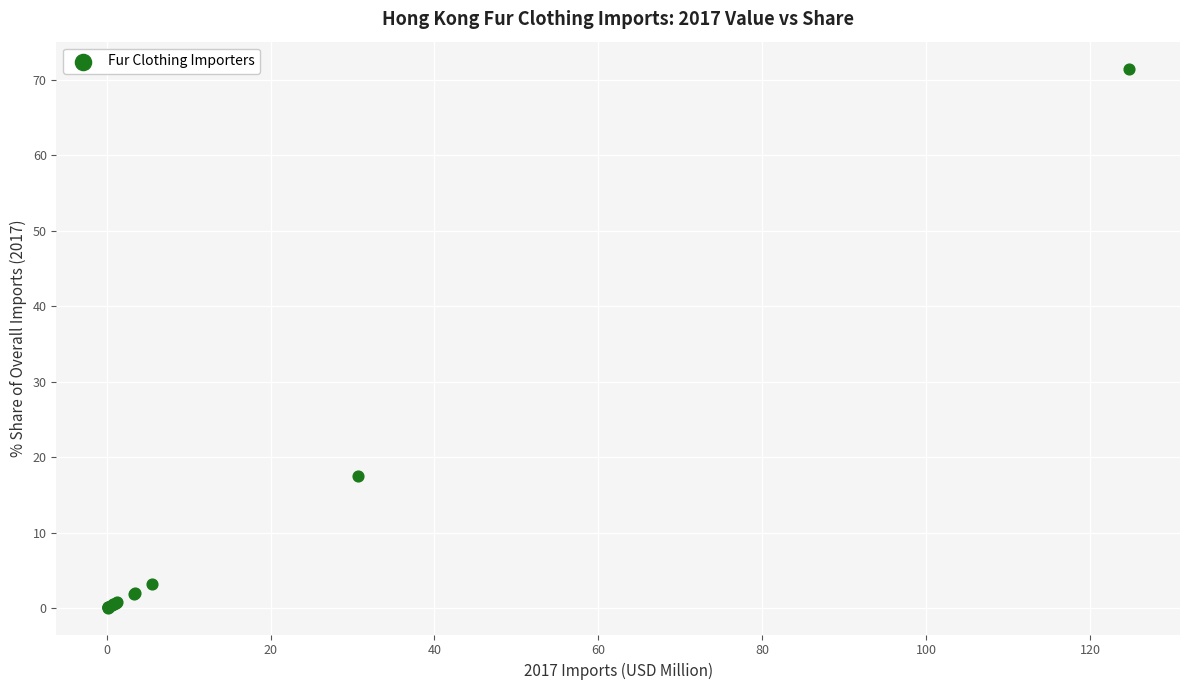

What Y value in the scatter plot is closest to 35?

17.6